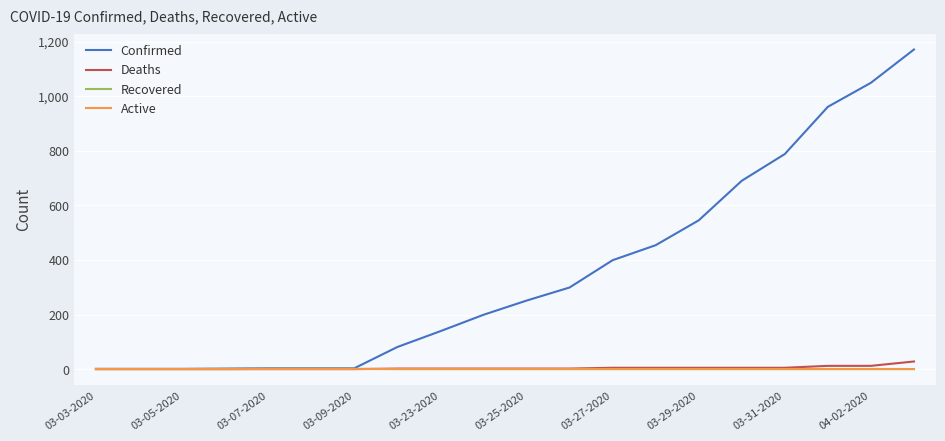

Which series has the widest spread of values?

Confirmed